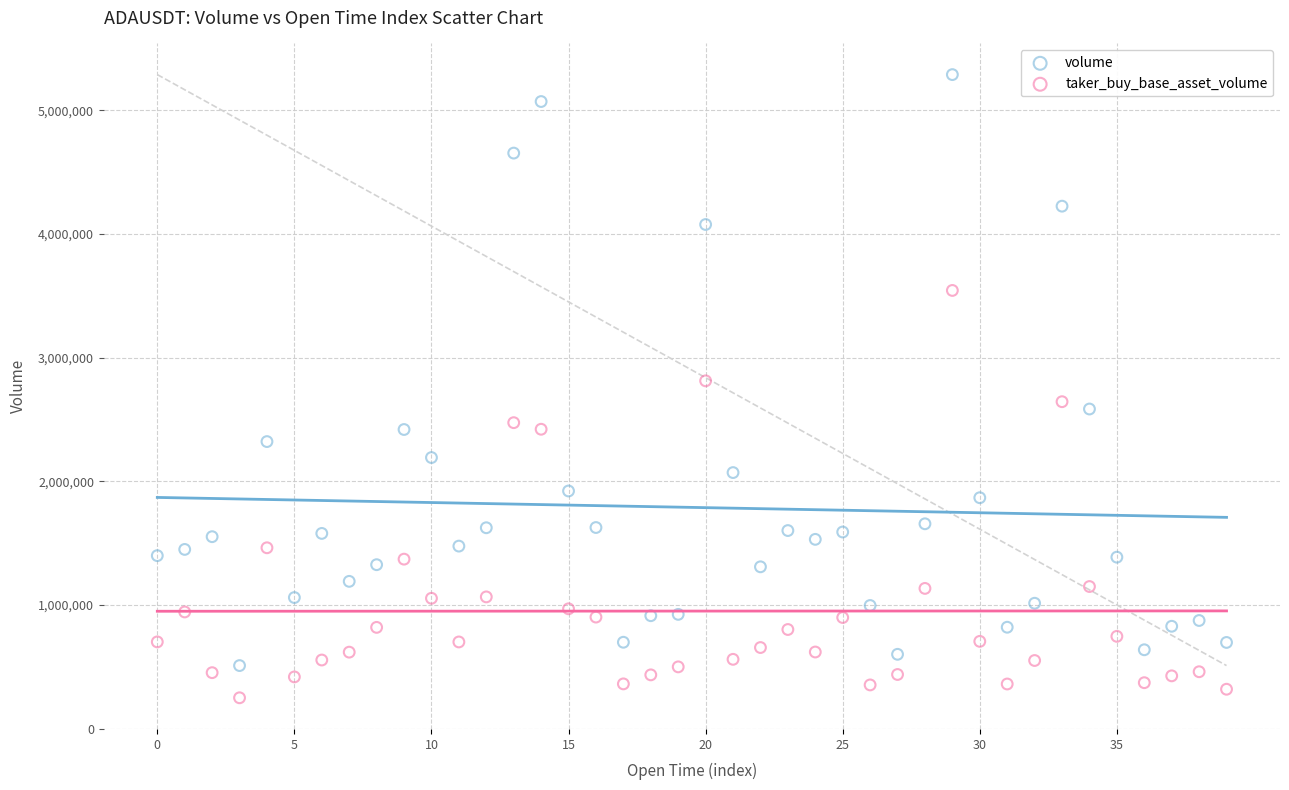

In the volume series, what Y value is closest to 2899982?

2585226